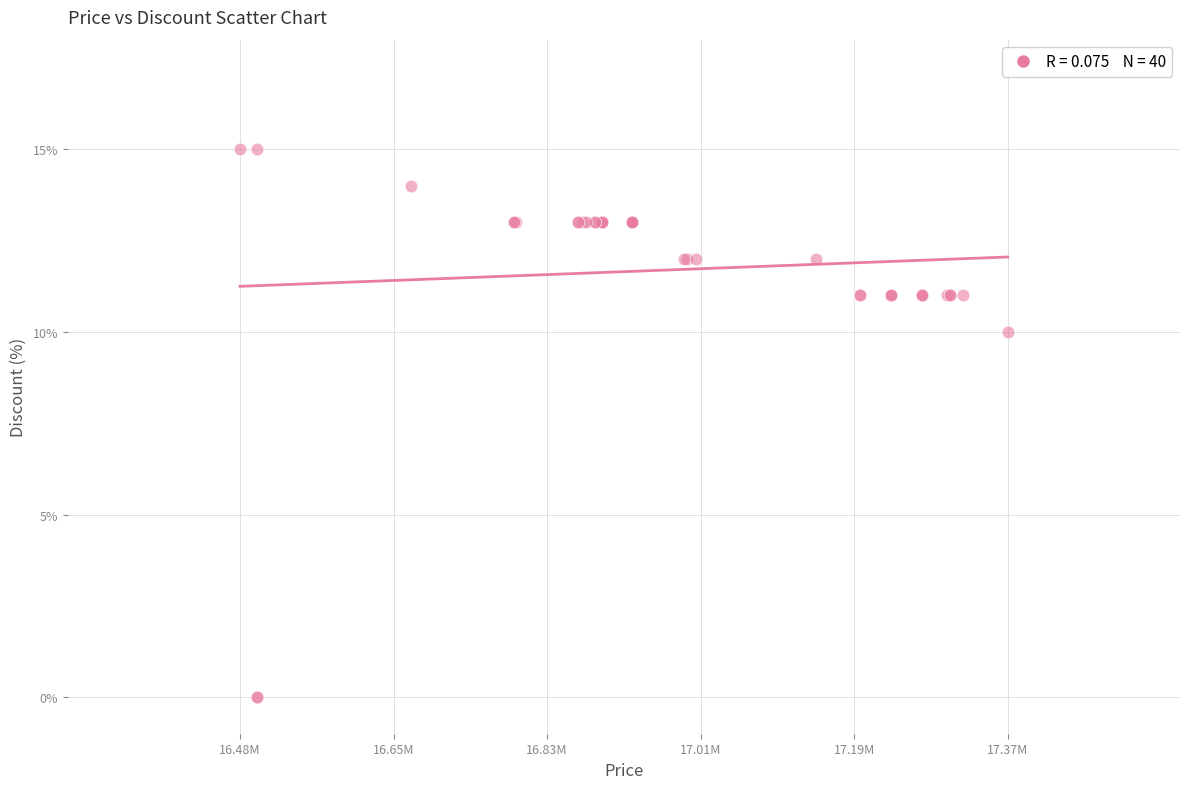

What Y value in the scatter plot is closest to 7?

10